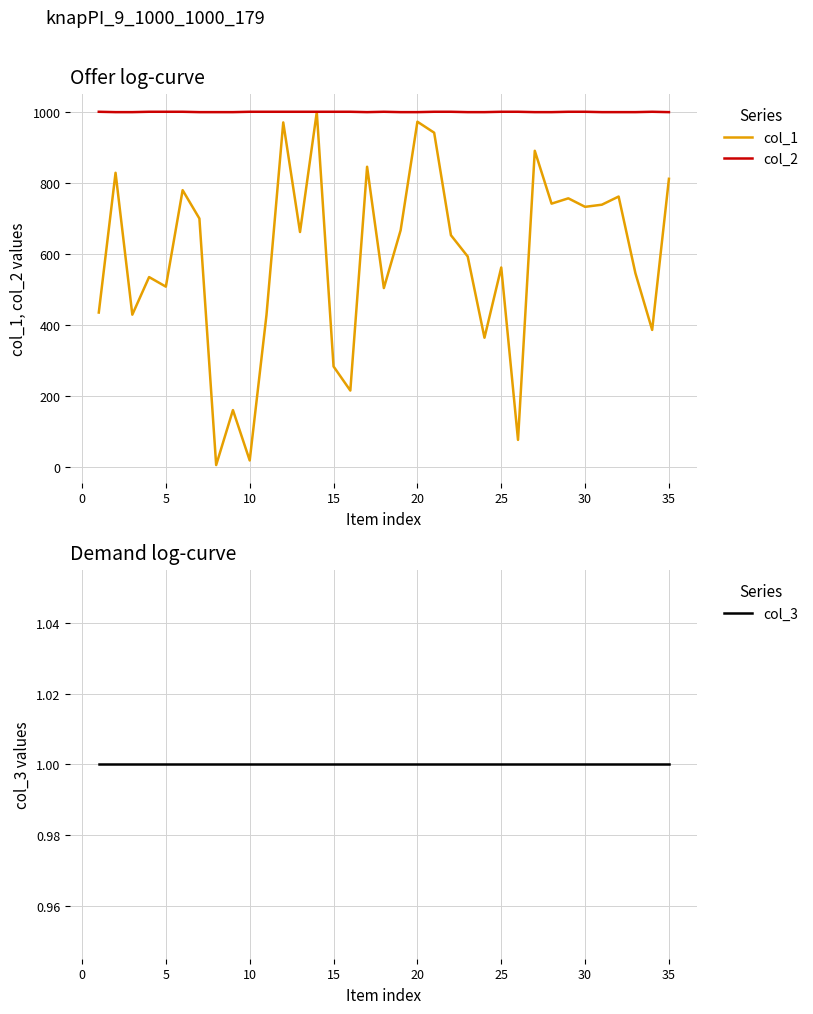

True or false: col_3 and col_2 intersect in this chart.

False